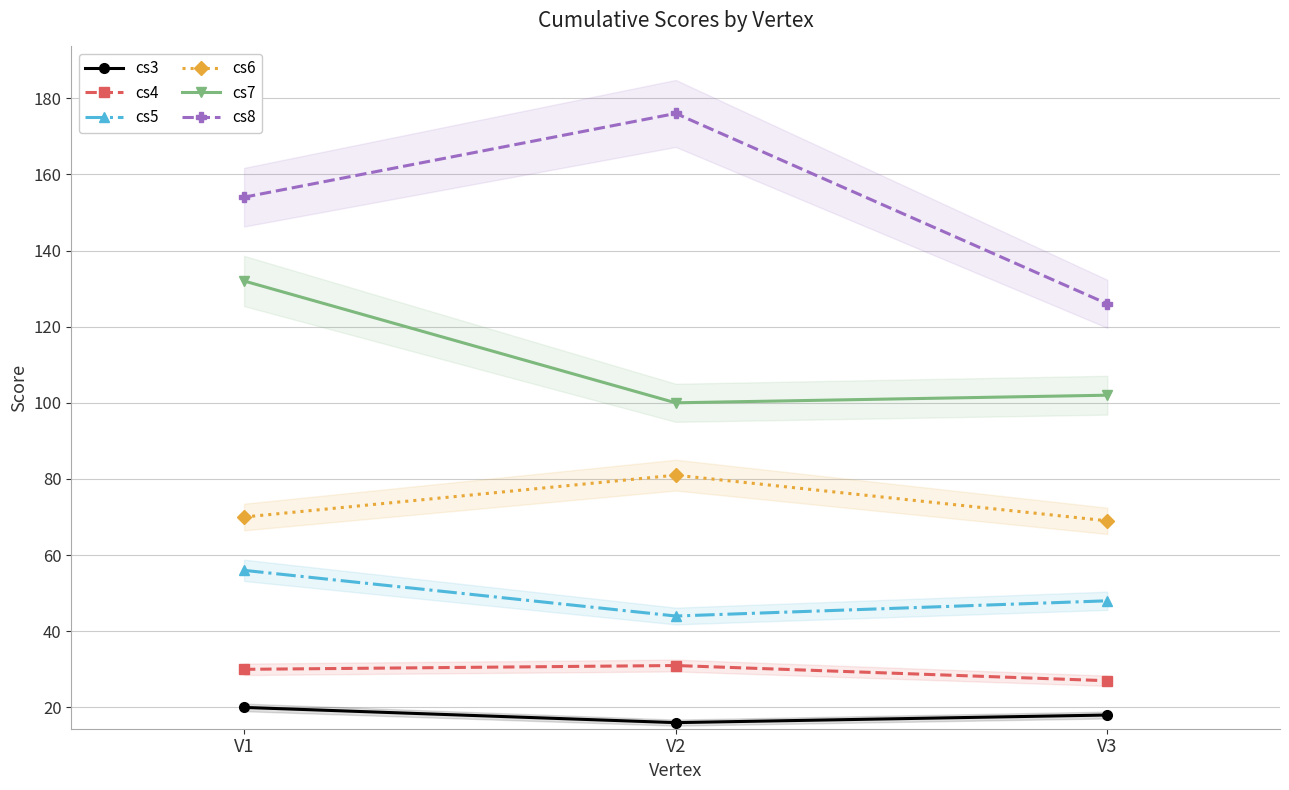

What is the value of the cs6 point at the 2nd from the left?

81